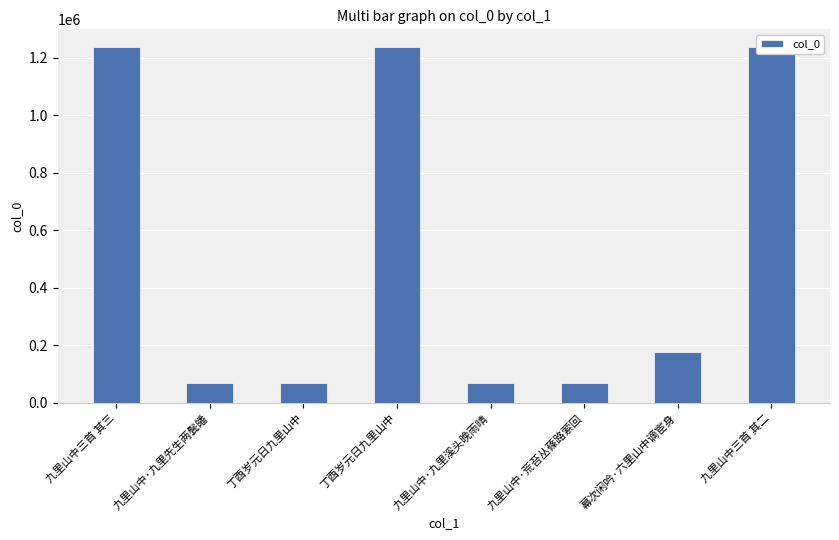

What is the label of the 8th bar from the right?

九里山中三首 其三